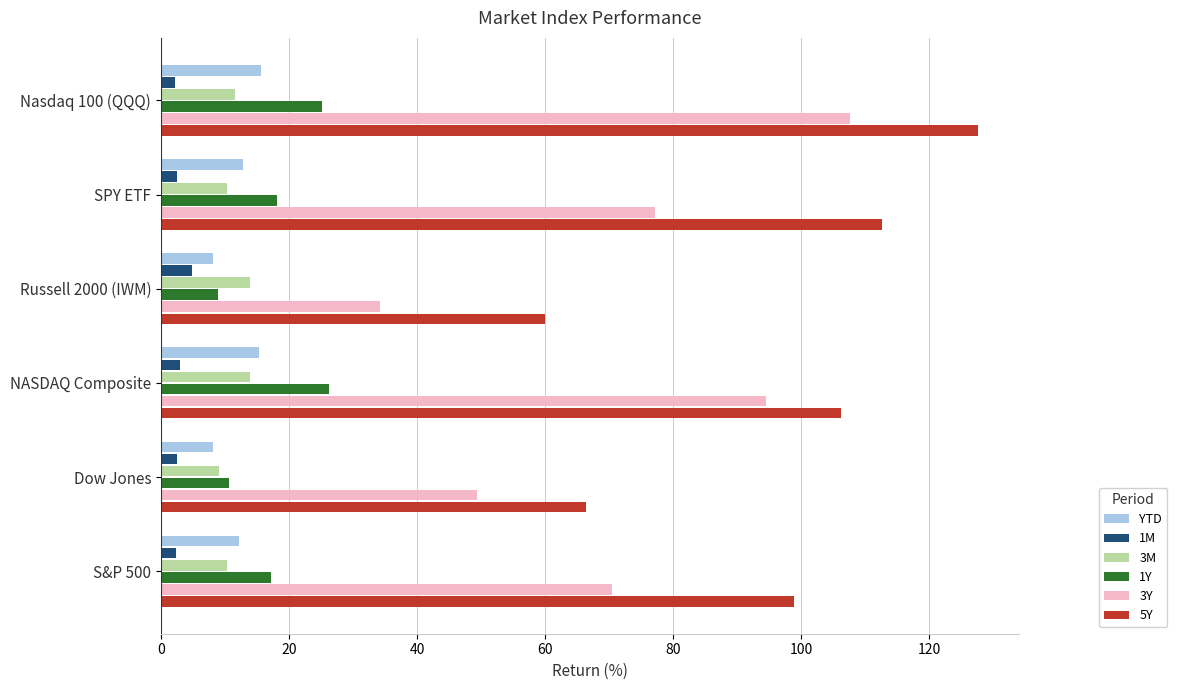

Which series has the largest total across all categories?

5Y